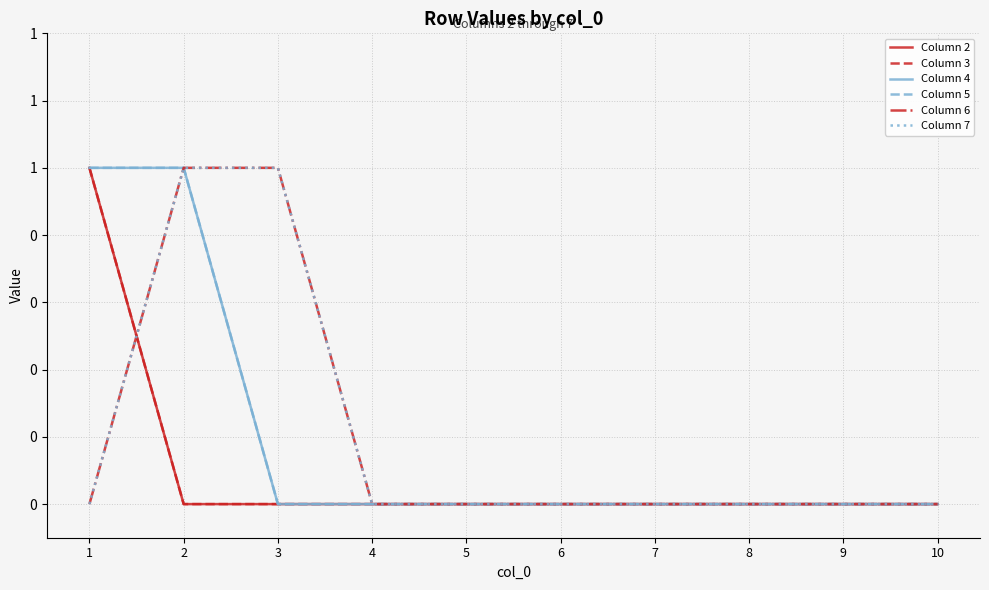

Does the chart display data point markers on the line(s)?

No